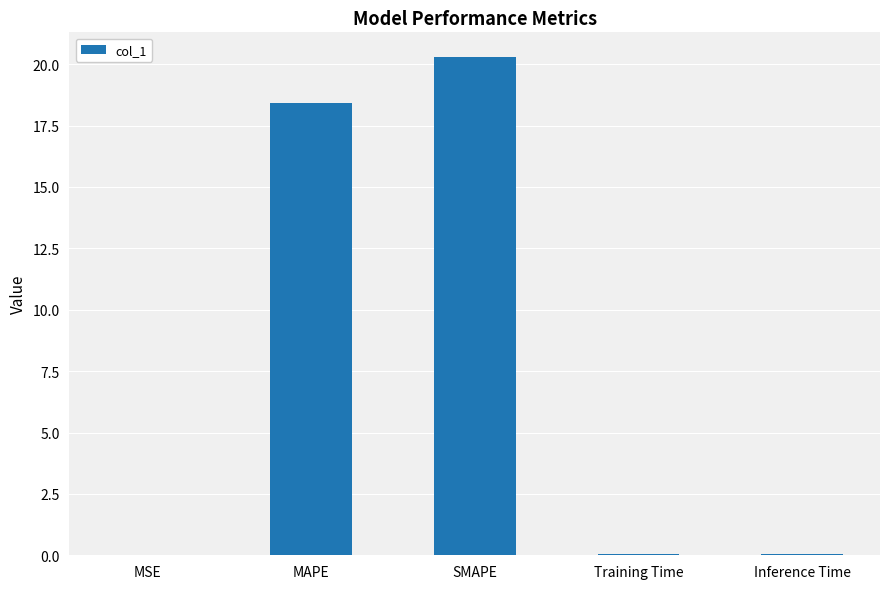

Which label corresponds to the largest value in the chart?

SMAPE